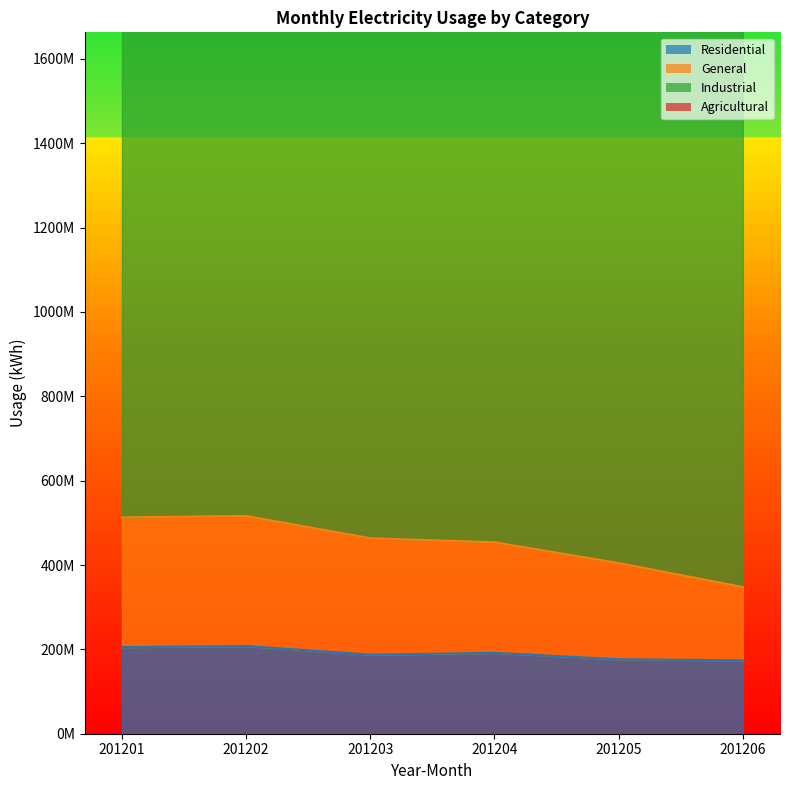

Does the chart have visible grid lines?

No